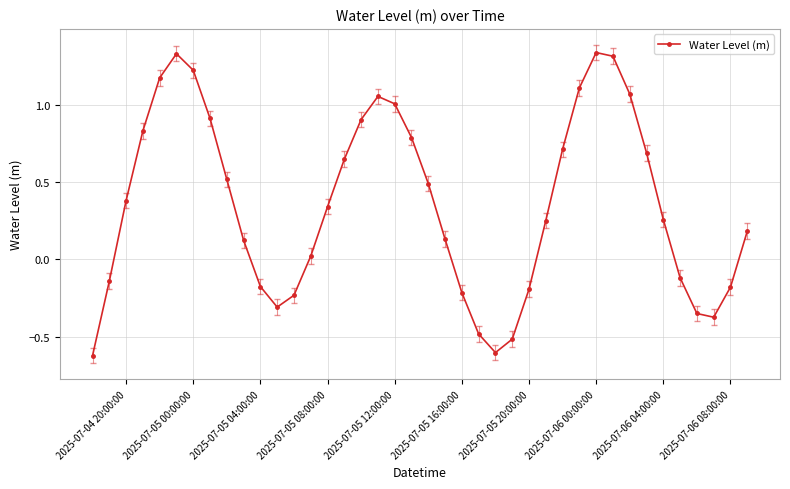

True or false: the data has more than 2 interior local peaks.

True